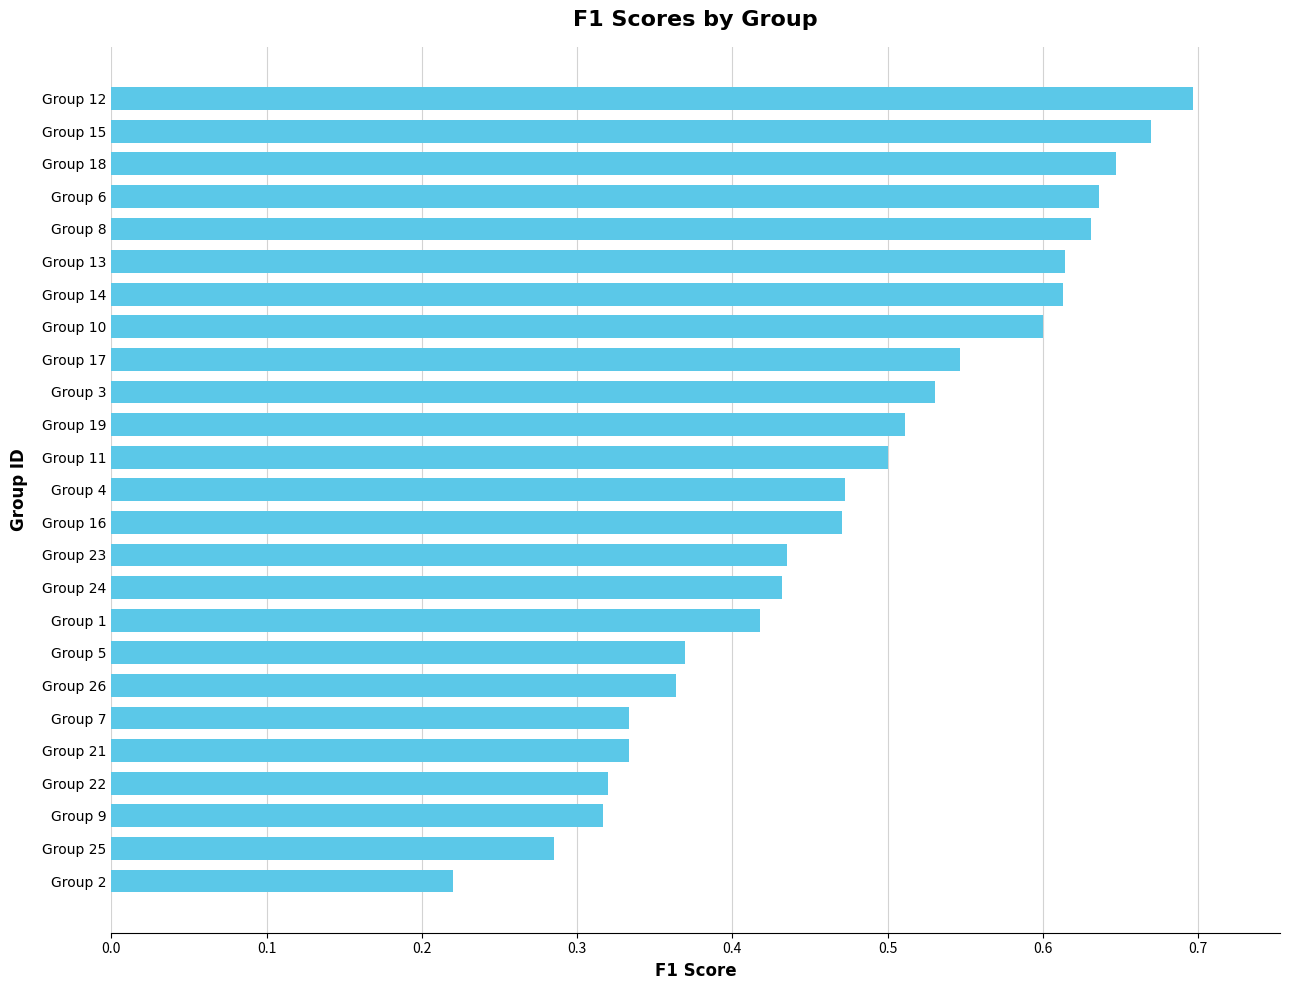

Which category has the highest value across all series?

Group 12